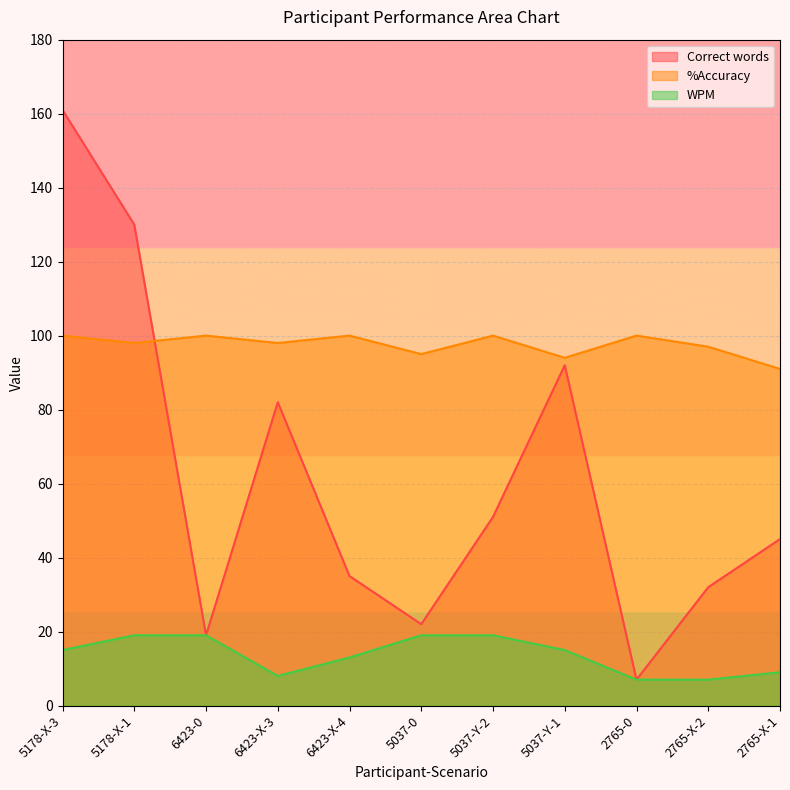

What is the difference between the second highest and second lowest values in the %Accuracy series?

6